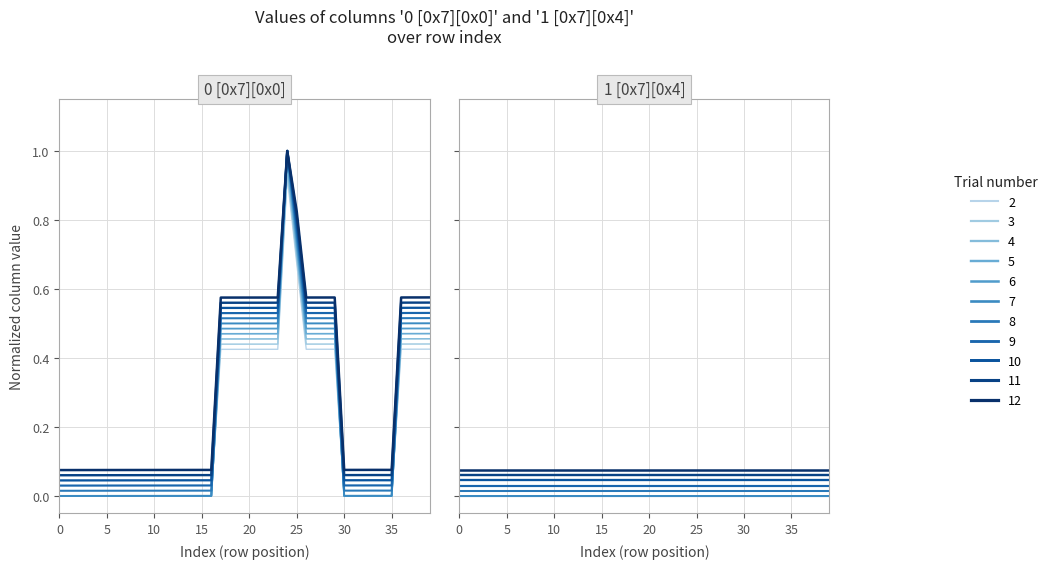

What is the difference between the second highest and second lowest values?

0.7